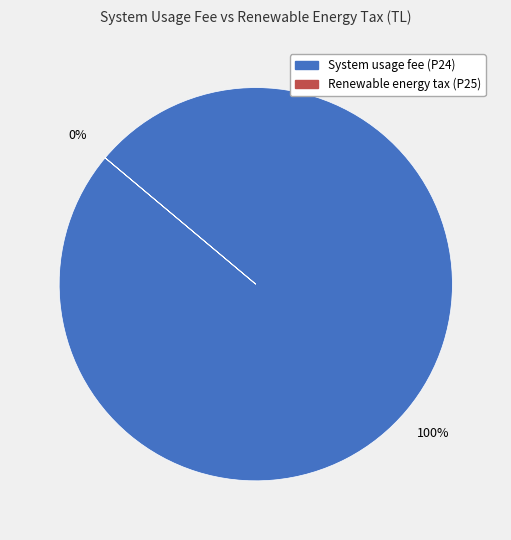

How many segments does this pie chart have?

2